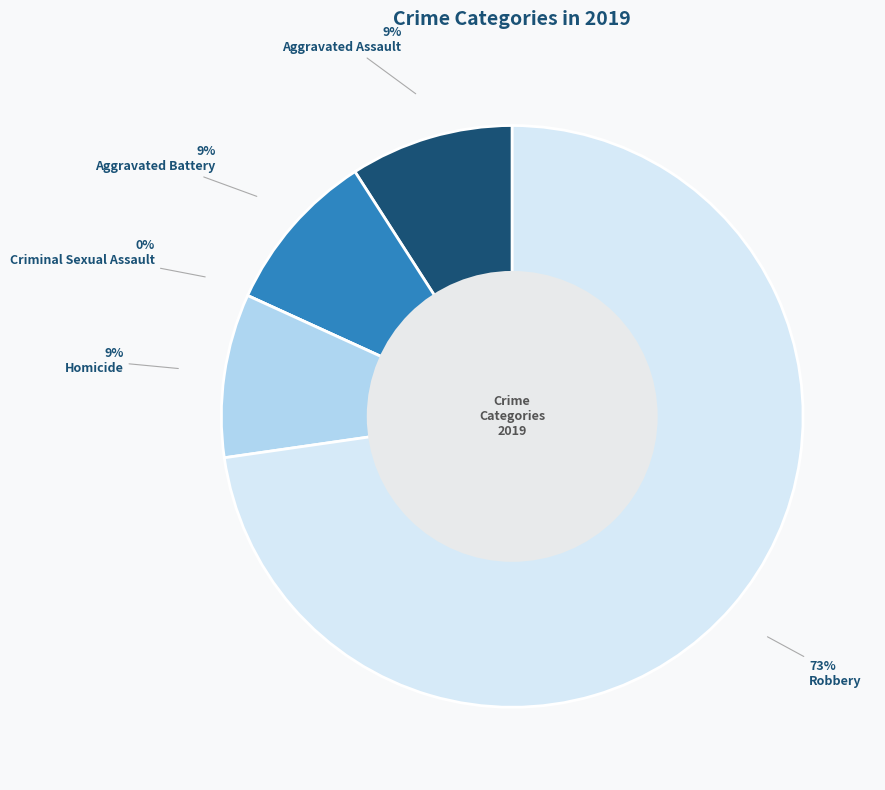

What percentage is NOT represented by Criminal Sexual Assault?

100.0%